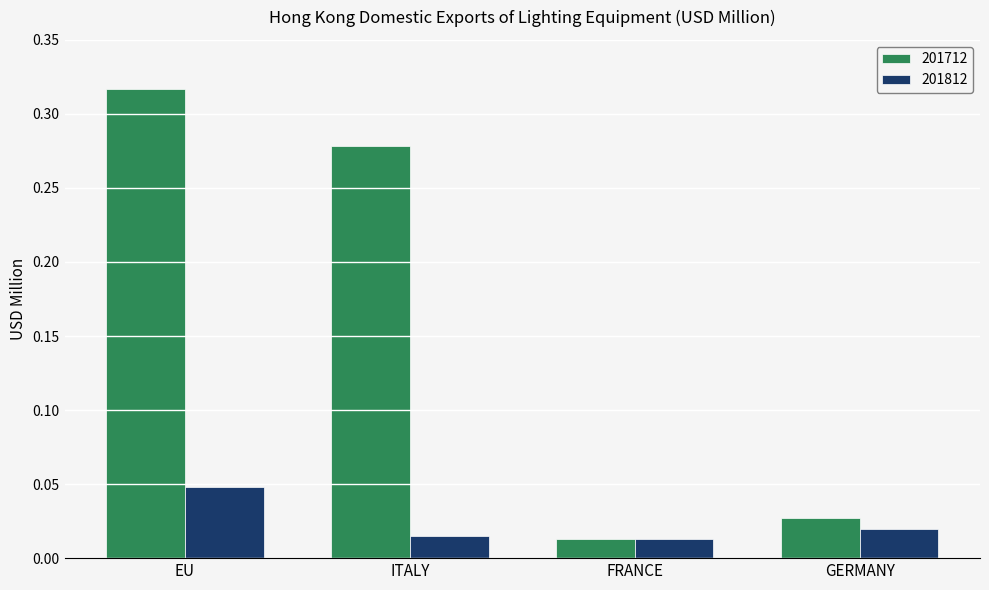

How many groups of bars are there?

4